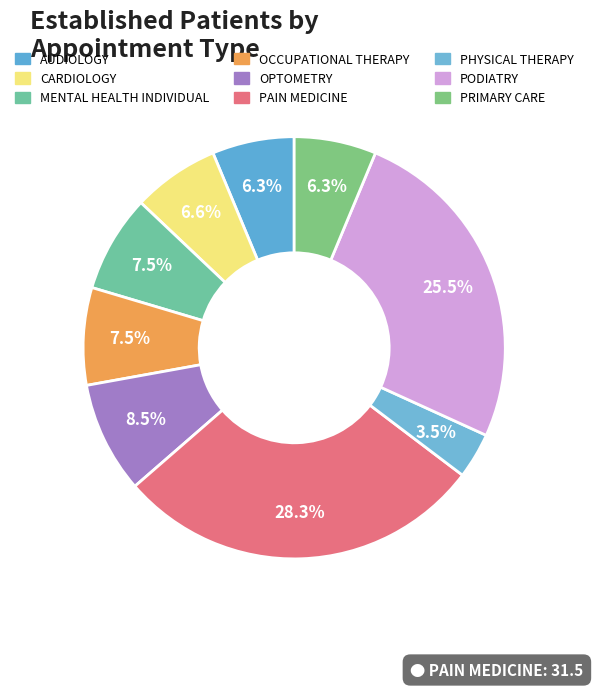

Which has a higher value, MENTAL HEALTH INDIVIDUAL or AUDIOLOGY?

MENTAL HEALTH INDIVIDUAL